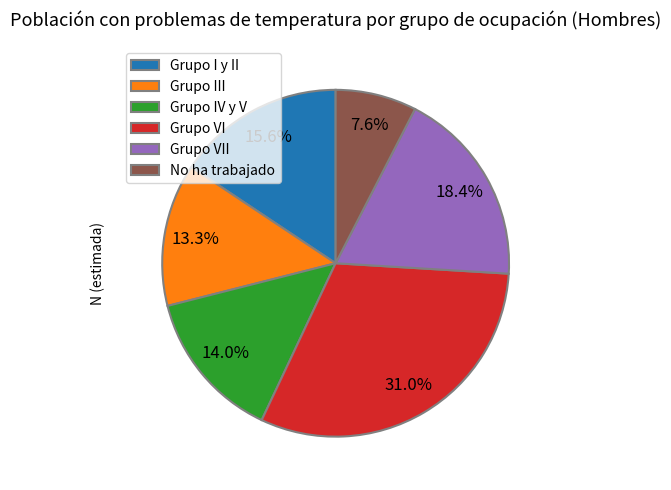

Rank the categories by value from highest to lowest.

Grupo VI, Grupo VII, Grupo I y II, Grupo IV y V, Grupo III, No ha trabajado